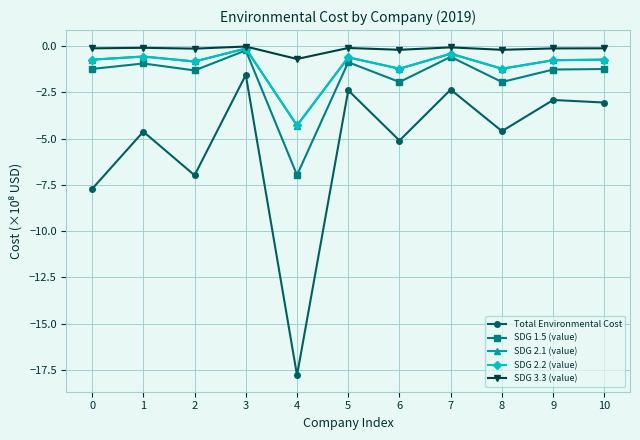

True or false: Total Environmental Cost and SDG 2.1 (value) cross at least once.

False